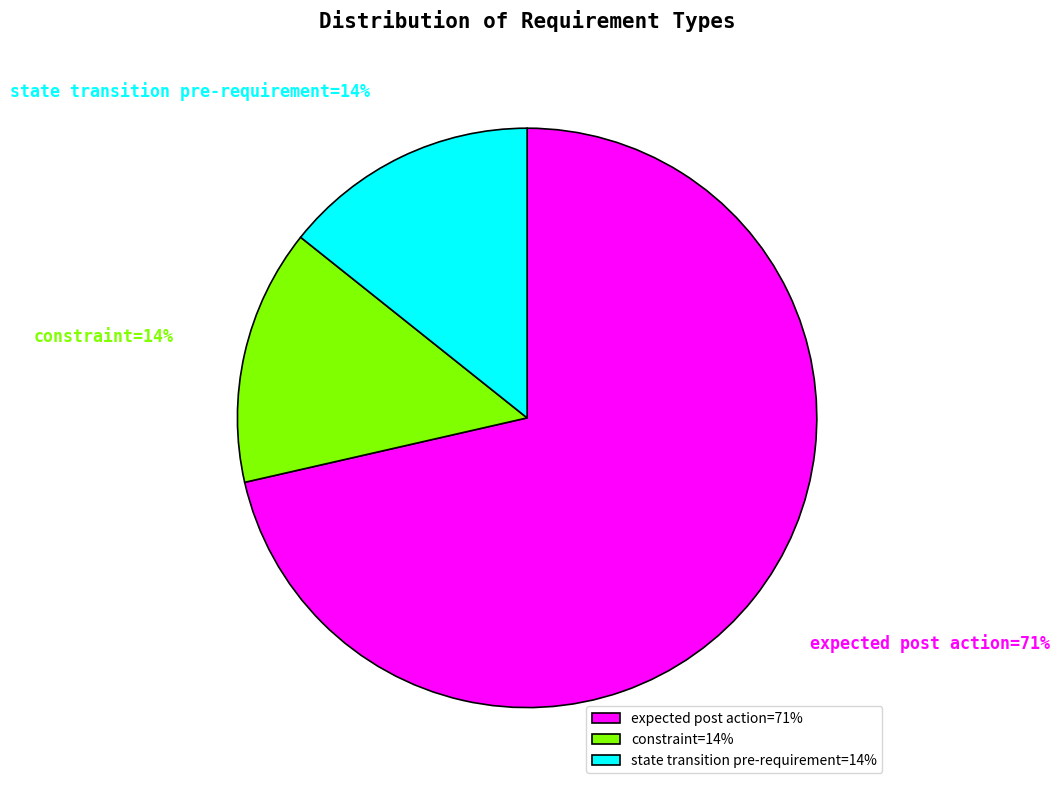

Which slice is the largest?

expected post action=71%